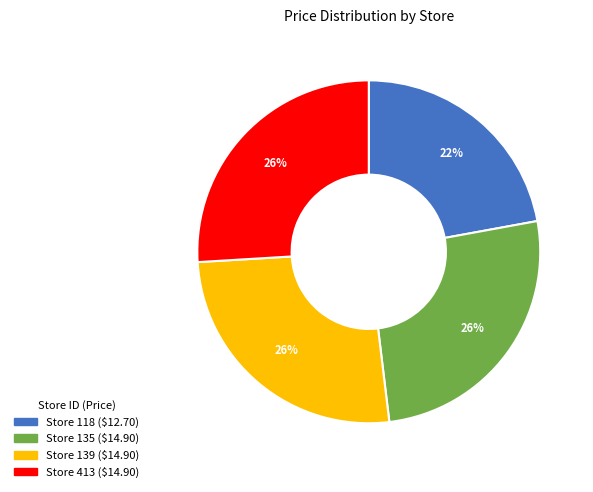

Is there a majority slice in this chart?

No